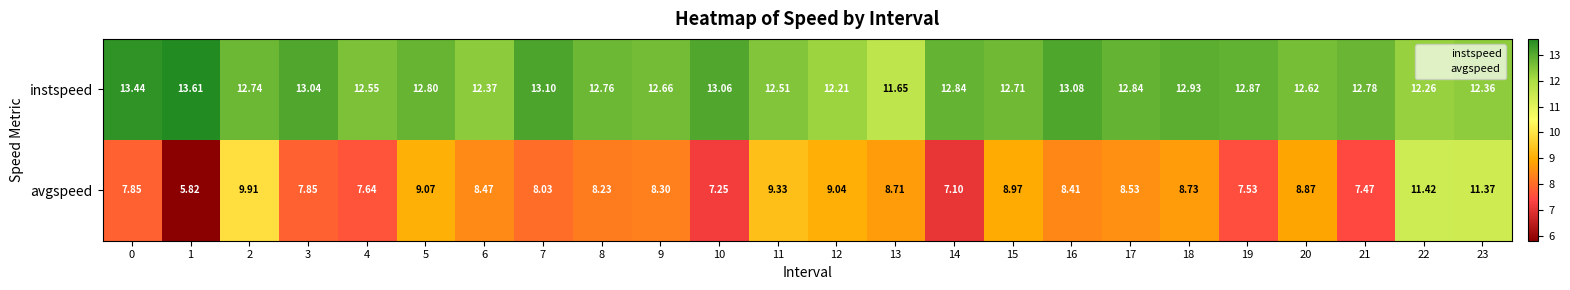

Which series has the largest range (max minus min)?

avgspeed